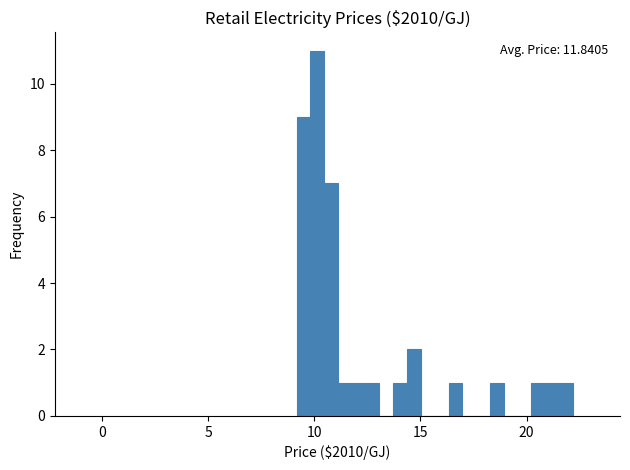

Around what value on the x-axis is the tallest bar? Give the approximate position of its centre, as read against the axis.

10.0